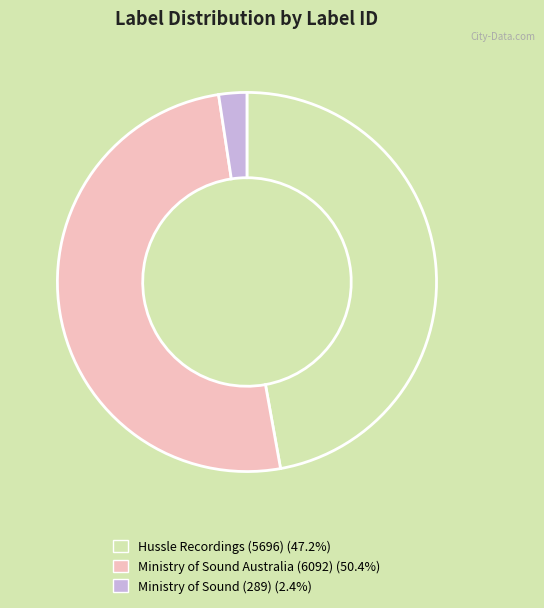

Rank the categories by value from highest to lowest.

Ministry of Sound Australia (6092), Hussle Recordings (5696), Ministry of Sound (289)